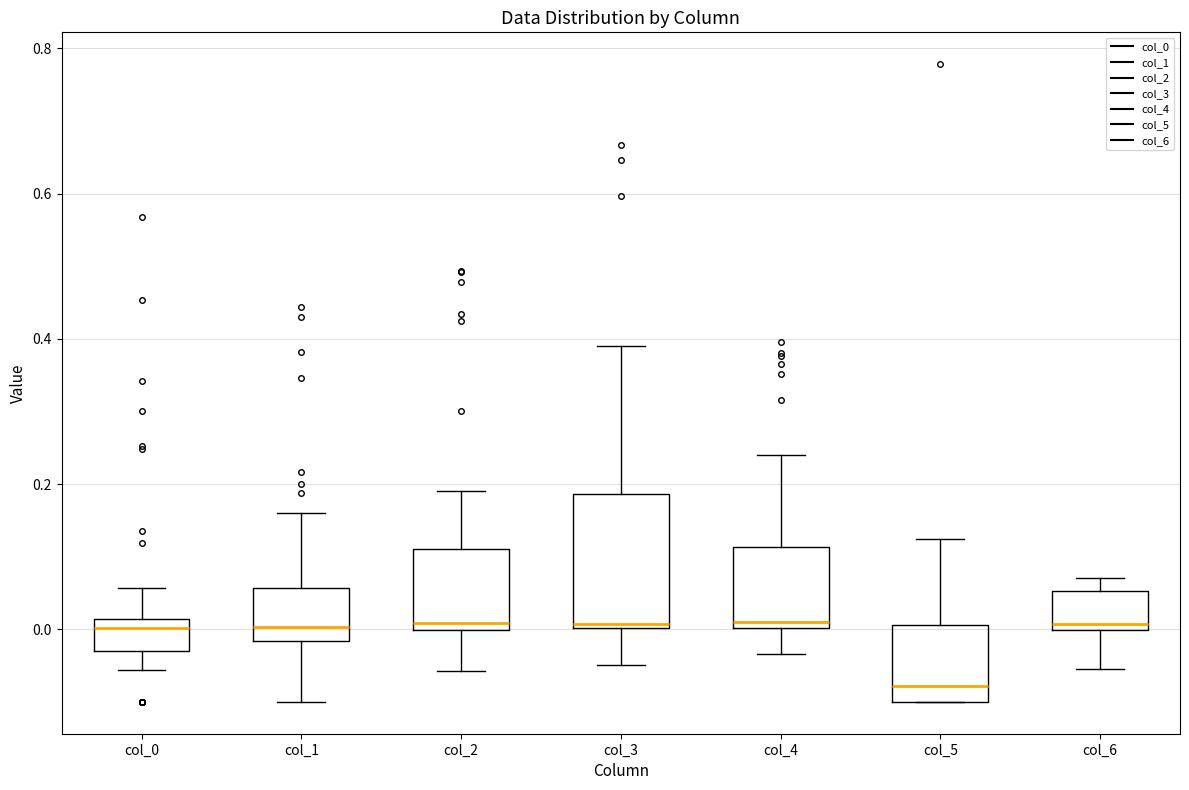

Which box is the tallest, from its lower edge to its upper edge?

col_3